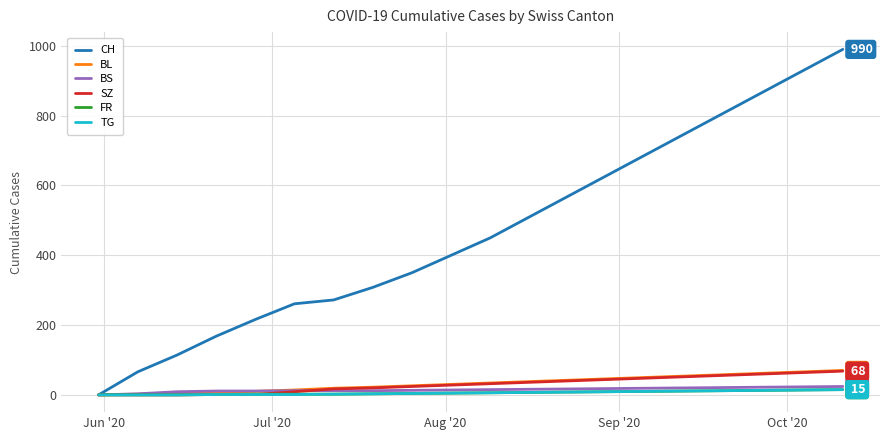

Which series has the widest spread of values?

CH